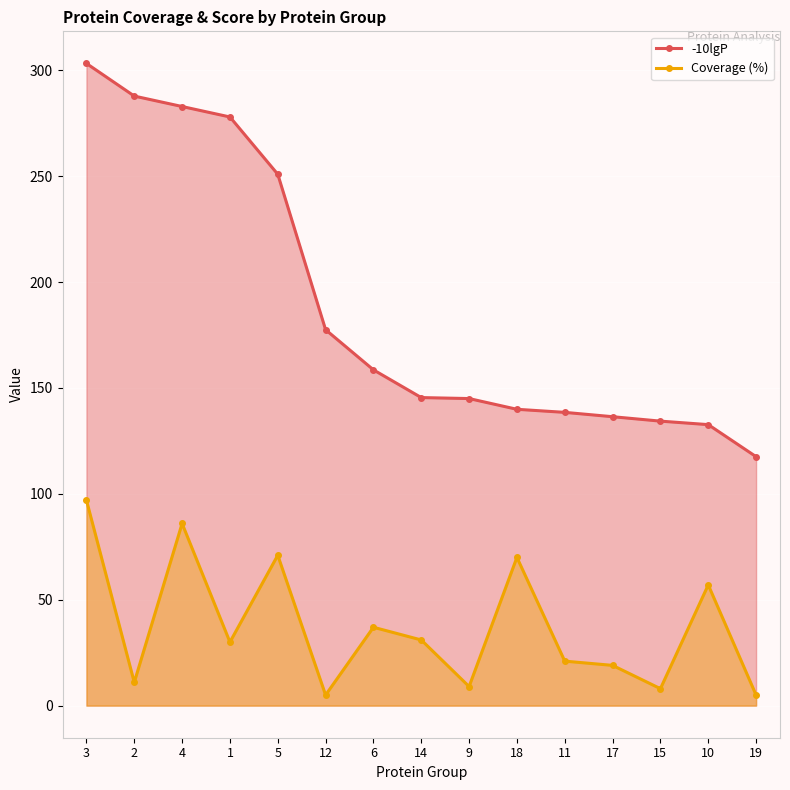

How many data points in Coverage (%) are less than 30?

7